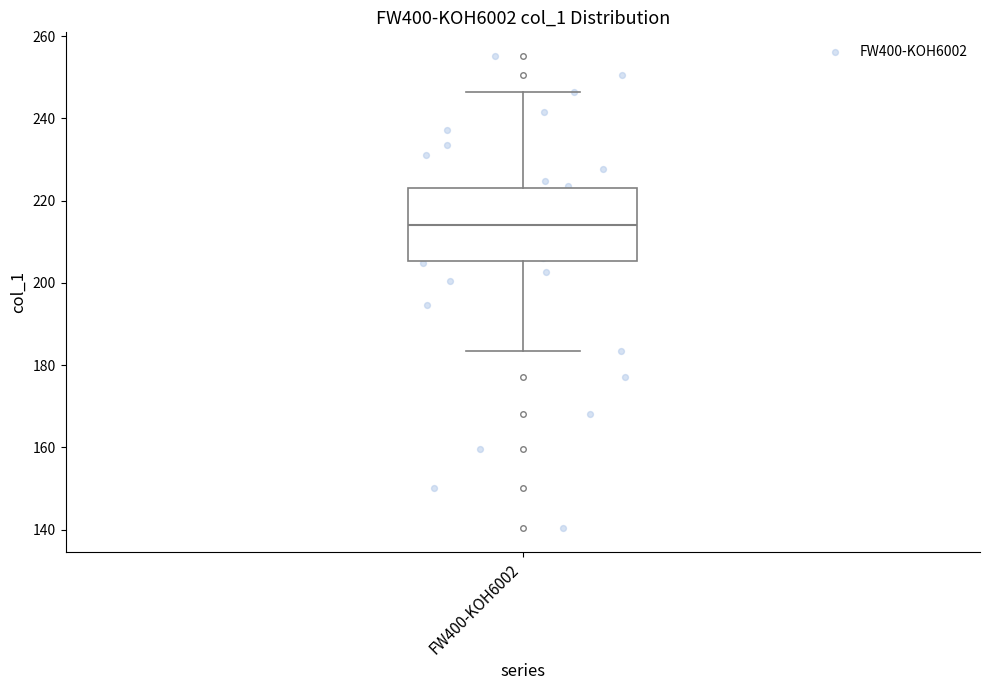

Transcribe this box plot: give where the median line is, the range the box spans, and where the two whiskers end, as read against the y-axis. The values are not printed on the chart, so give them approximately, as read against the axis.

median 214, box 206 to 224, whiskers 184 to 246